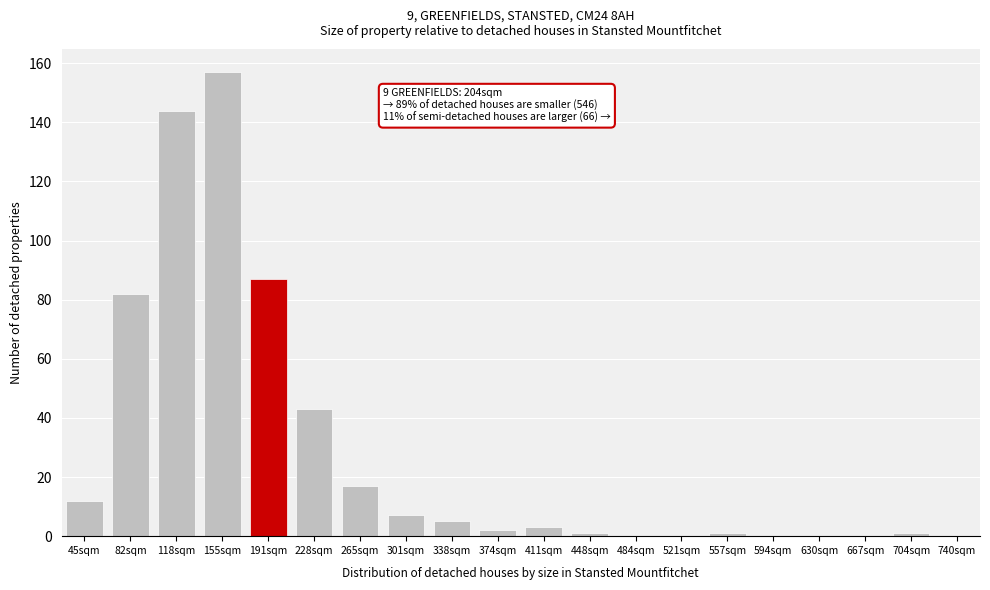

Reading left to right, what are all the values shown in this chart?

45sqm=12	82sqm=82	118sqm=144	155sqm=157	191sqm=87	228sqm=43	265sqm=17	301sqm=7	338sqm=5	374sqm=2	411sqm=3	448sqm=1	484sqm=0	521sqm=0	557sqm=1	594sqm=0	630sqm=0	667sqm=0	704sqm=1	740sqm=0